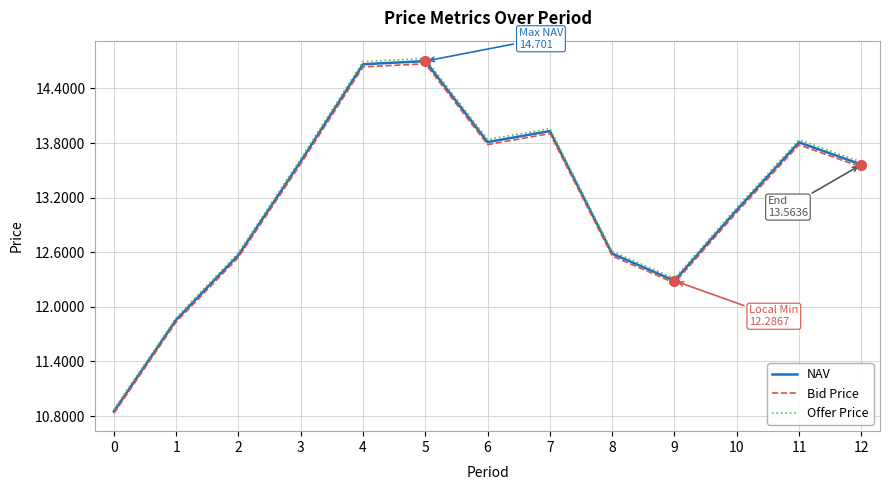

Where does the NAV series first go above 13?

3